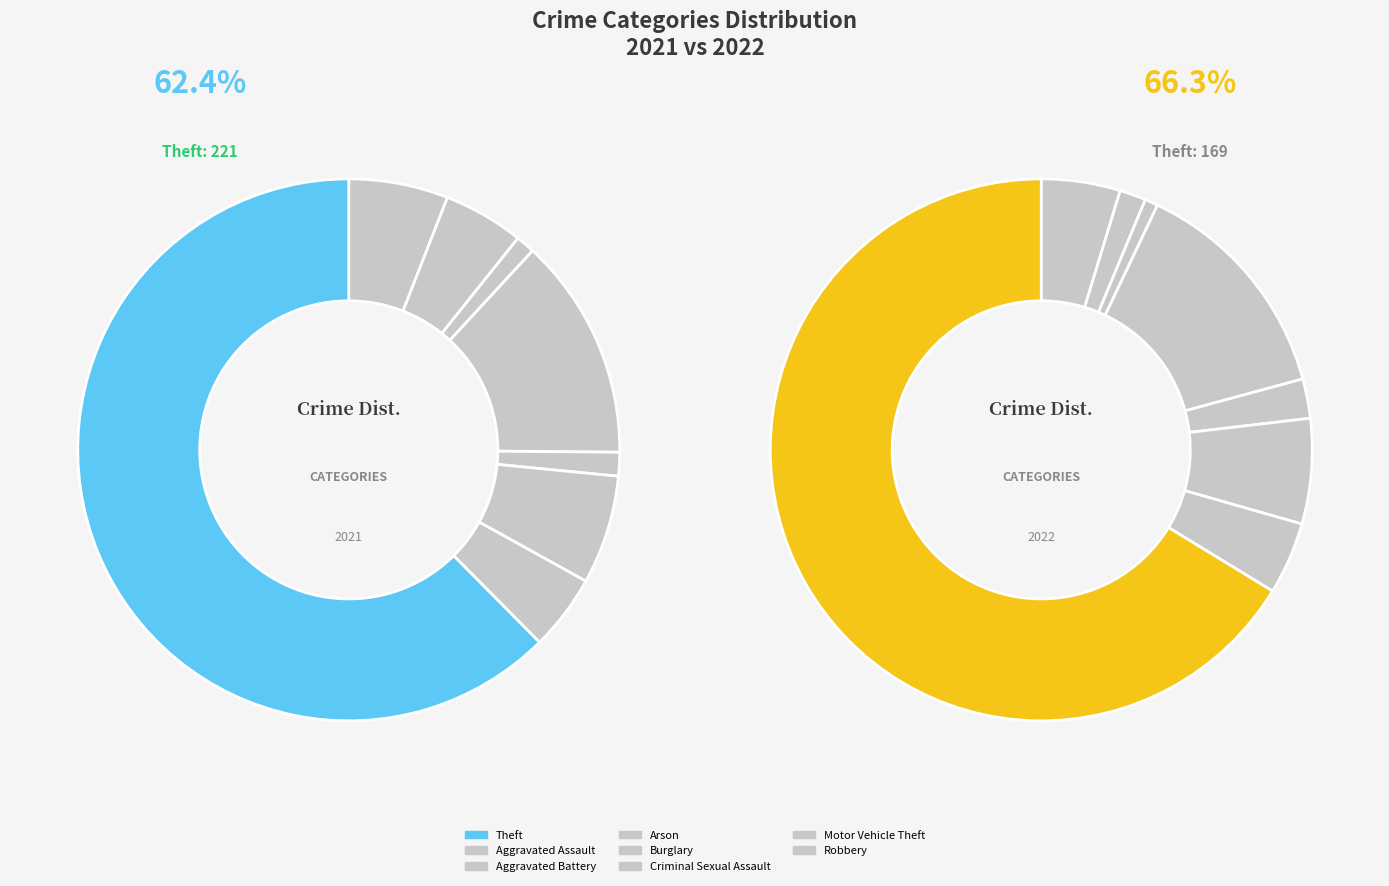

To the nearest percent, what is the difference between the 3 and 5 slice percentages?

7%